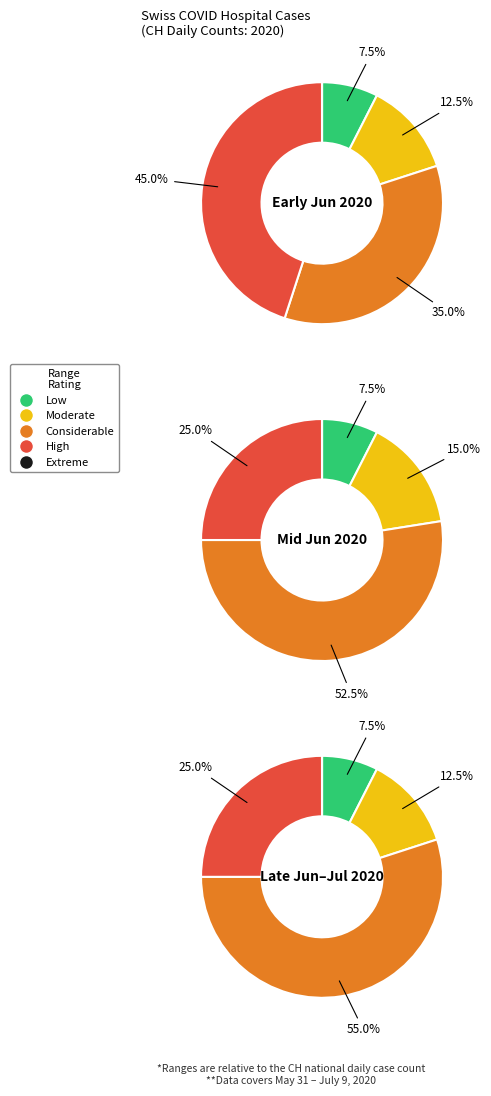

The 2020-06-03 slice represents 9% of the pie. True or false?

False